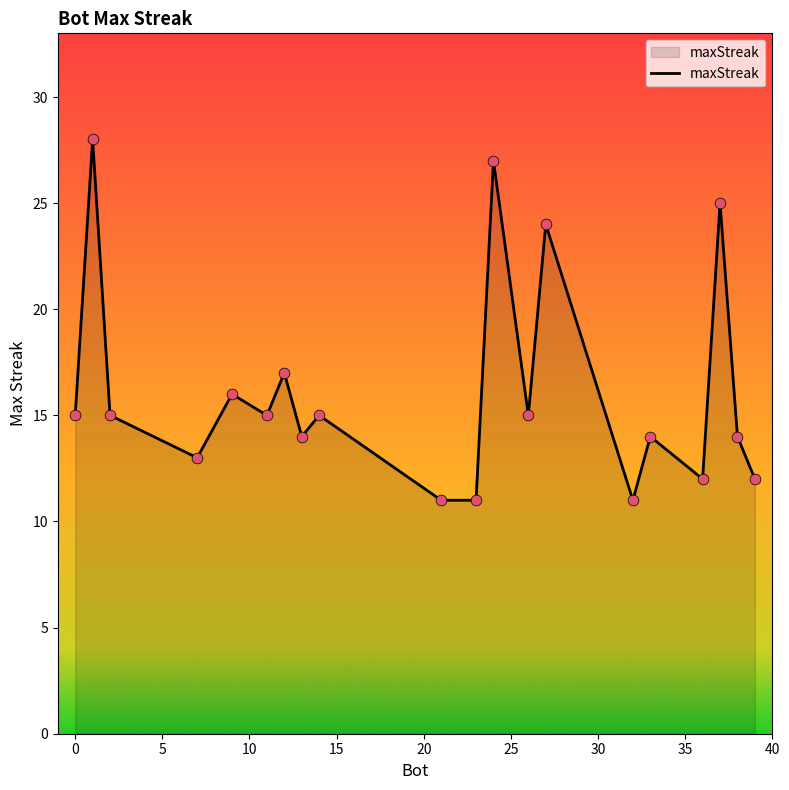

What is the difference between the maximum and minimum values?

17